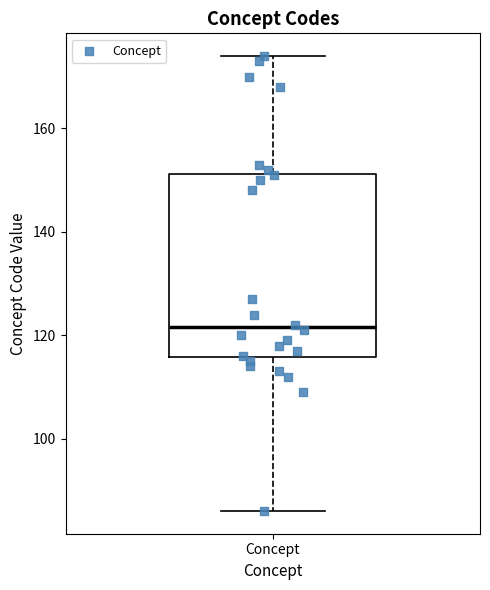

Read this box plot against the y-axis: the position of the median line, the range covered by the box, and the ends of both whiskers. The values are not printed on the chart, so give them approximately, as read against the axis.

median 122, box 116 to 152, whiskers 86 to 174